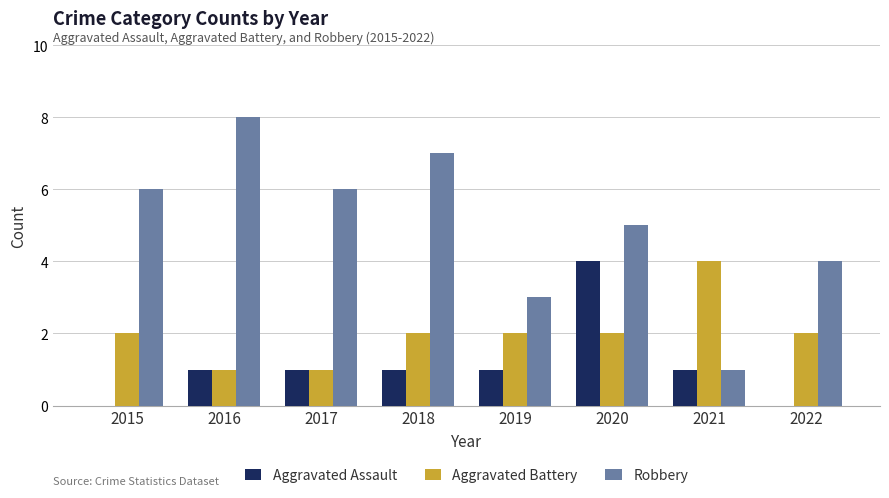

Which series has the largest total across all categories?

Robbery